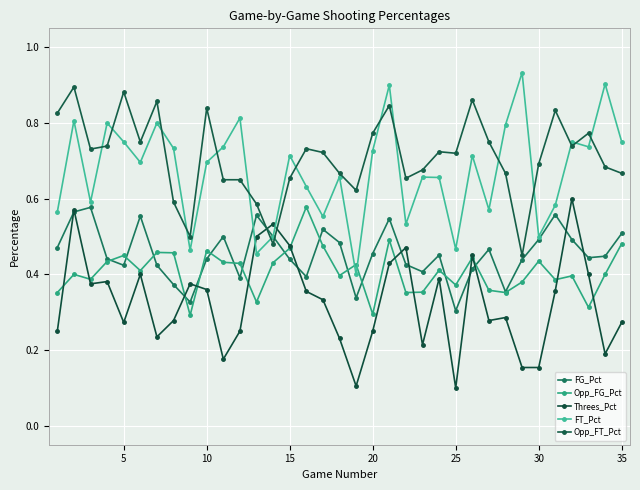

What is the greatest value displayed?

0.9